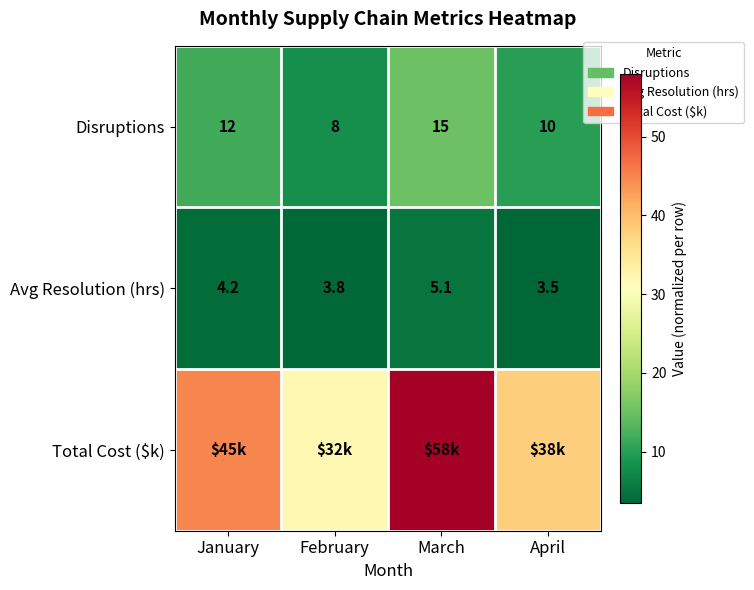

What is the average value of the Avg Resolution (hrs) series?

4.2